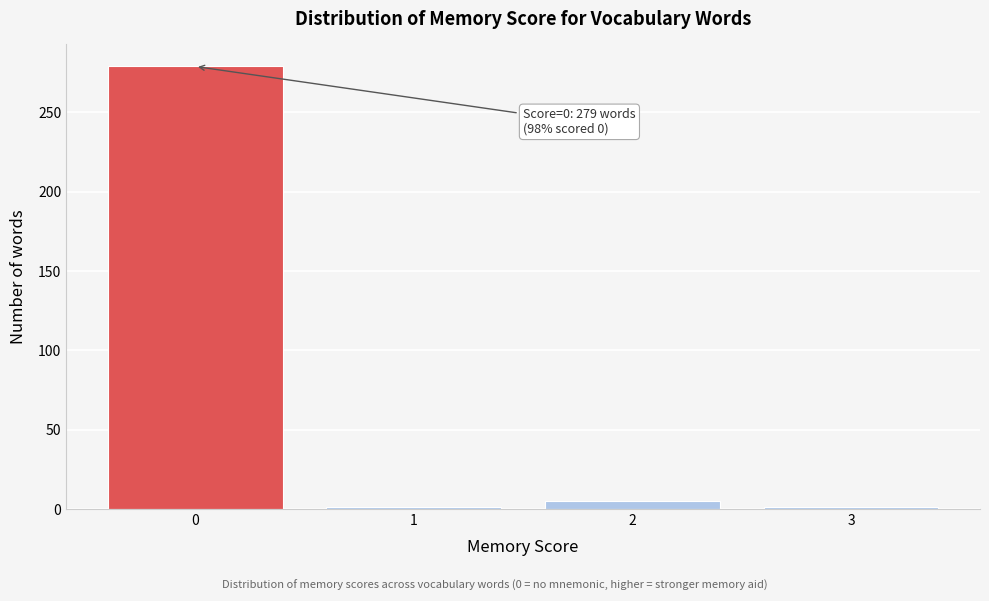

Reading left to right, transcribe all the data shown in this chart.

0=279	1=1	2=5	3=1